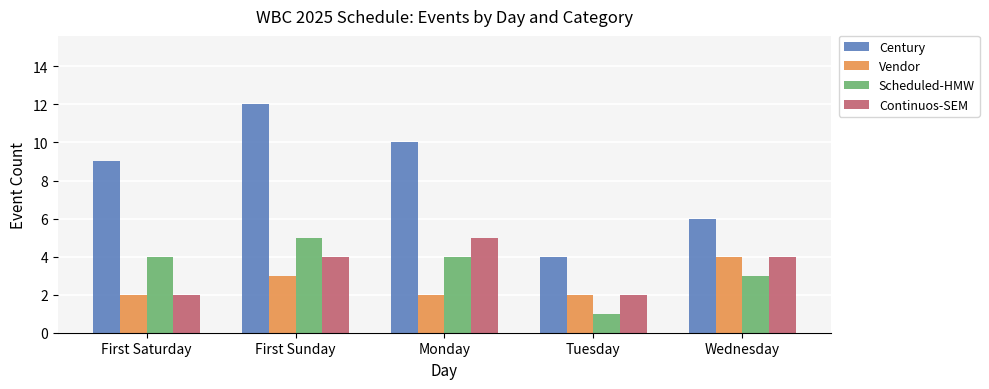

What is the spread (max minus min) of values at Wednesday?

3